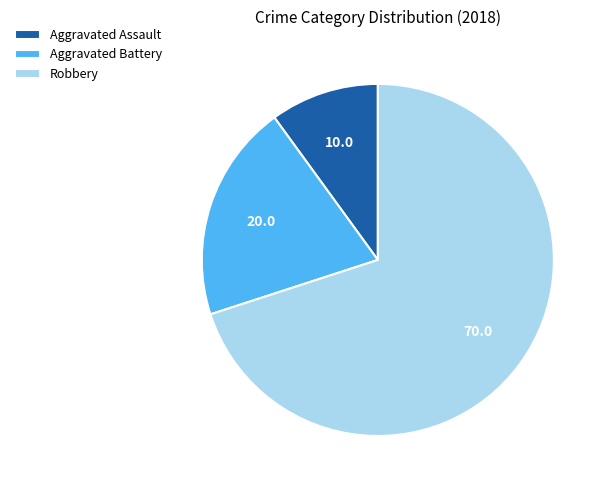

Which slice is the largest?

Robbery